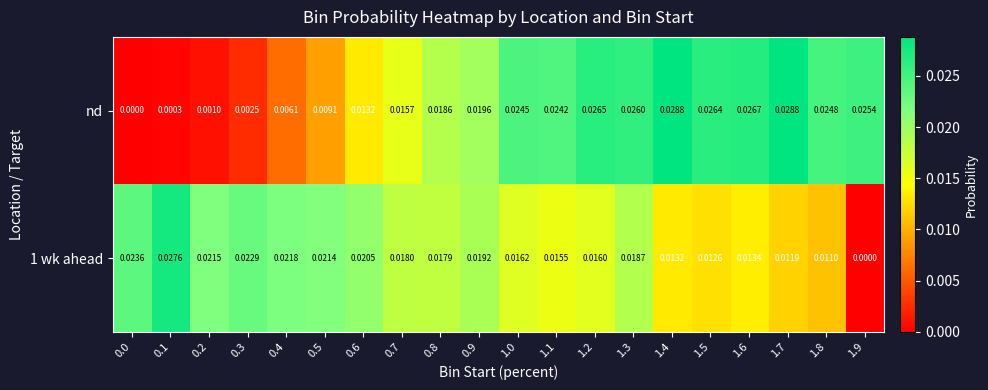

Which series changed the most between 0.1 and 1.3?

nd